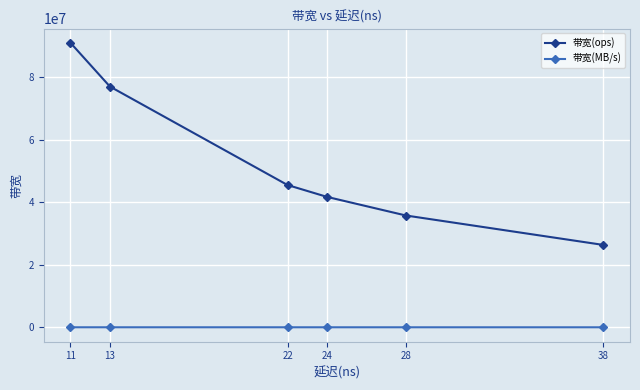

True or false: 带宽(ops) has more than 1 points higher than both neighbors.

False